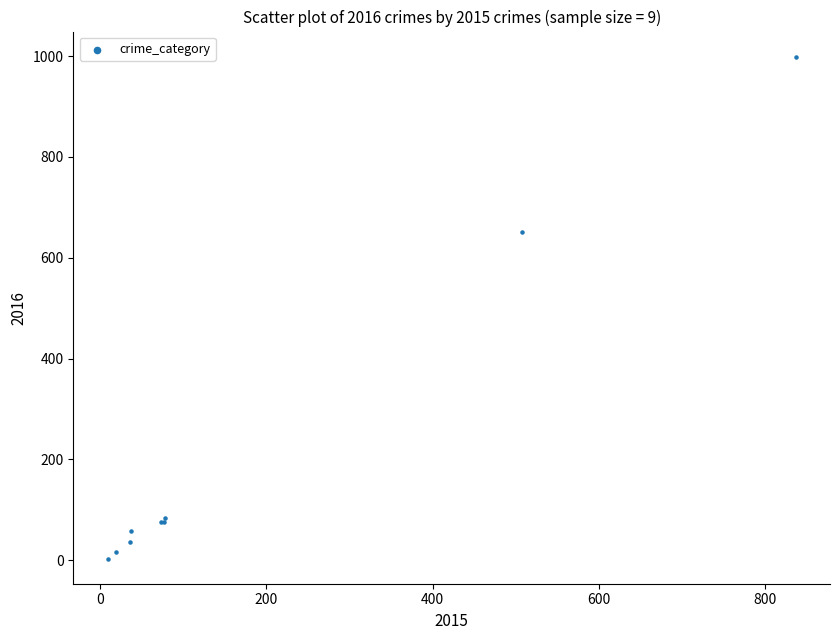

What Y value in the scatter plot is closest to 501?

651